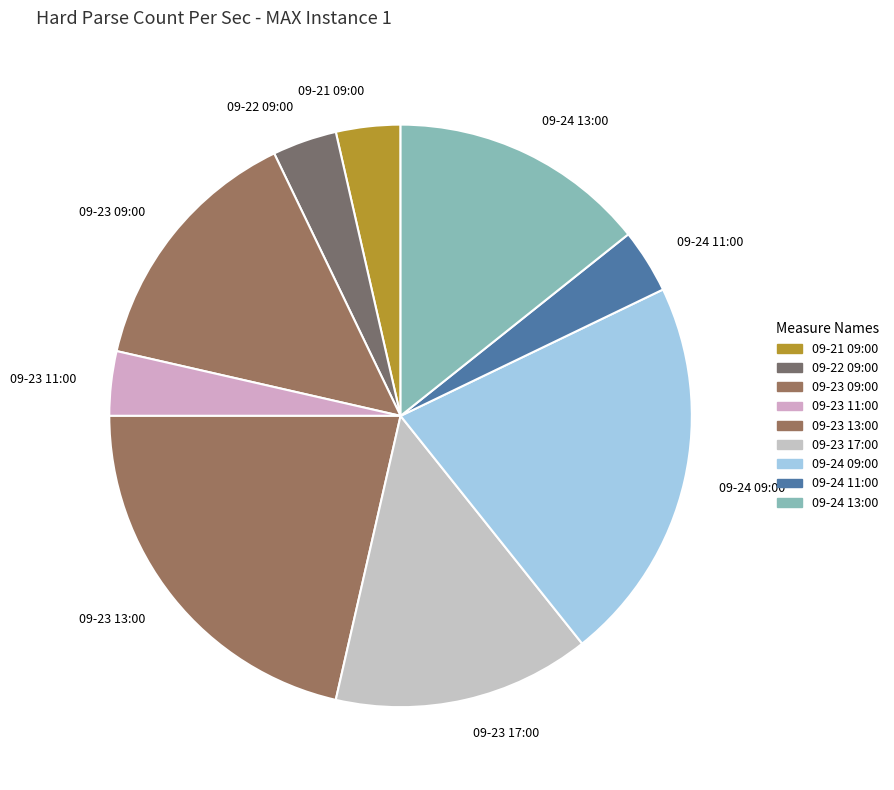

How many slices are in this pie chart?

9